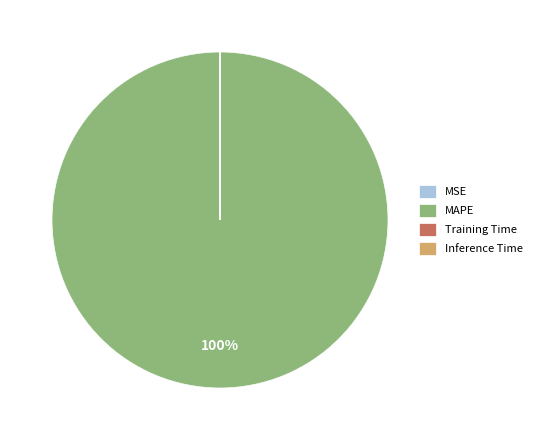

True or false: MAPE accounts for 94% of the total.

False